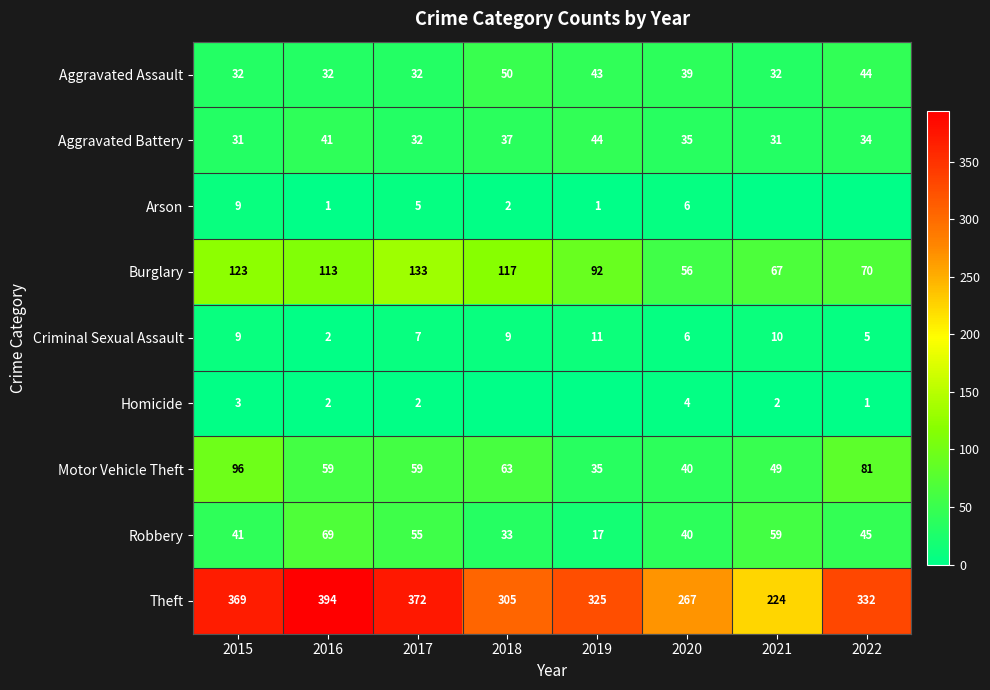

Between 2016 and 2021, which series saw the biggest shift?

Theft